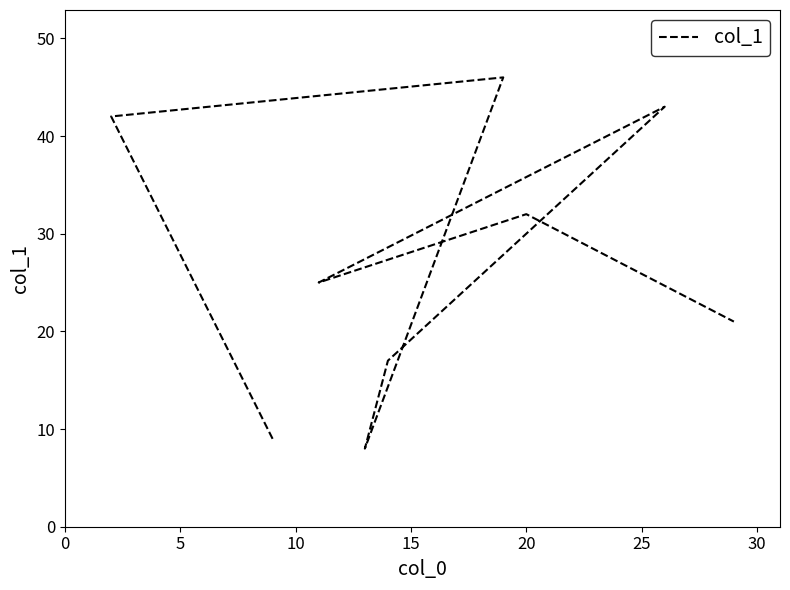

How many interior local valleys (lower than both neighbors) does the data have?

2